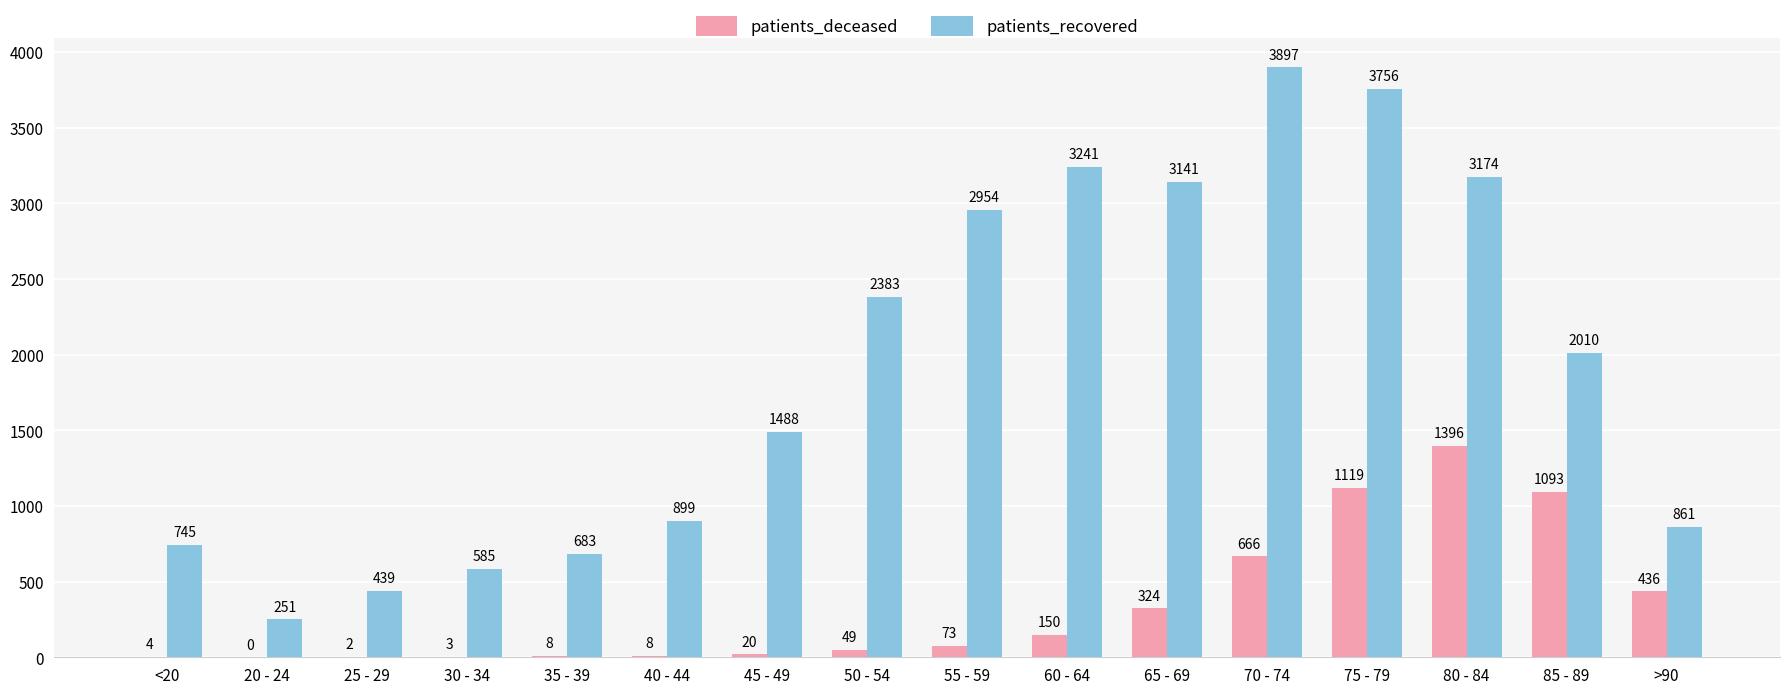

Reading left to right, transcribe all the data shown in this chart.

patients_deceased: <20=4	20 - 24=0	25 - 29=2	30 - 34=3	35 - 39=8	40 - 44=8	45 - 49=20	50 - 54=49	55 - 59=73	60 - 64=150	65 - 69=324	70 - 74=666	75 - 79=1119	80 - 84=1396	85 - 89=1093	>90=436
patients_recovered: <20=745	20 - 24=251	25 - 29=439	30 - 34=585	35 - 39=683	40 - 44=899	45 - 49=1488	50 - 54=2383	55 - 59=2954	60 - 64=3241	65 - 69=3141	70 - 74=3897	75 - 79=3756	80 - 84=3174	85 - 89=2010	>90=861